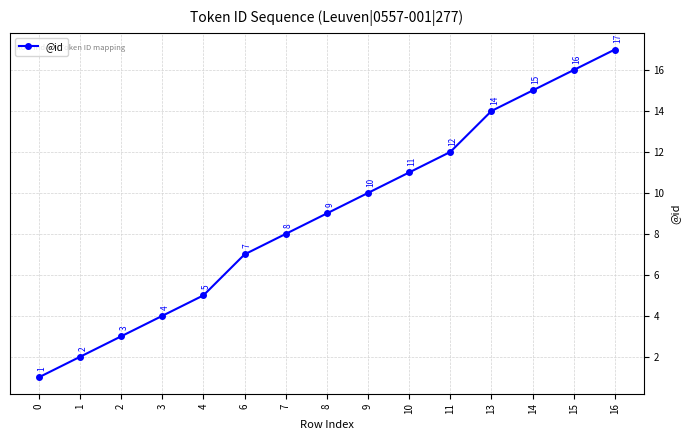

Rank the categories by value from highest to lowest.

16, 15, 14, 13, 11, 10, 9, 8, 7, 6, 4, 3, 2, 1, 0